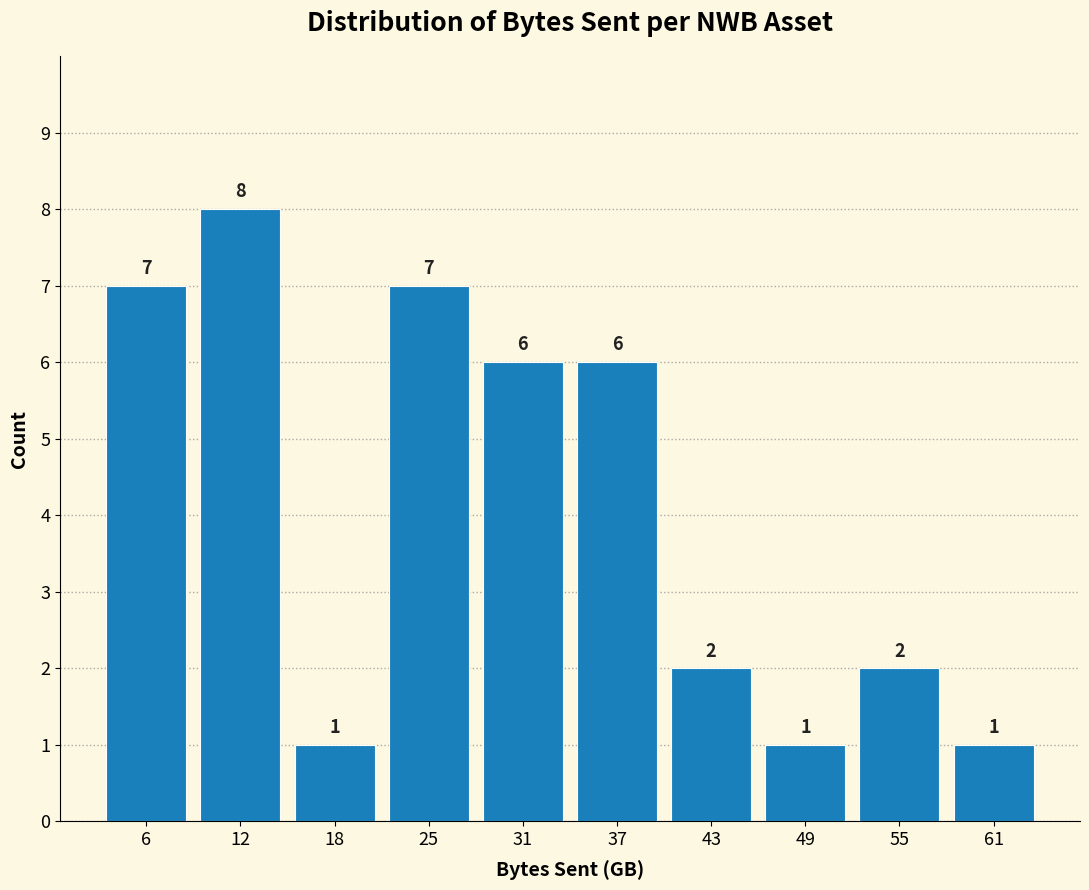

What is the height of the bar covering 3 to 9 on the x-axis? The bar edges are not printed on the chart, so give them approximately, as read against the axis.

7